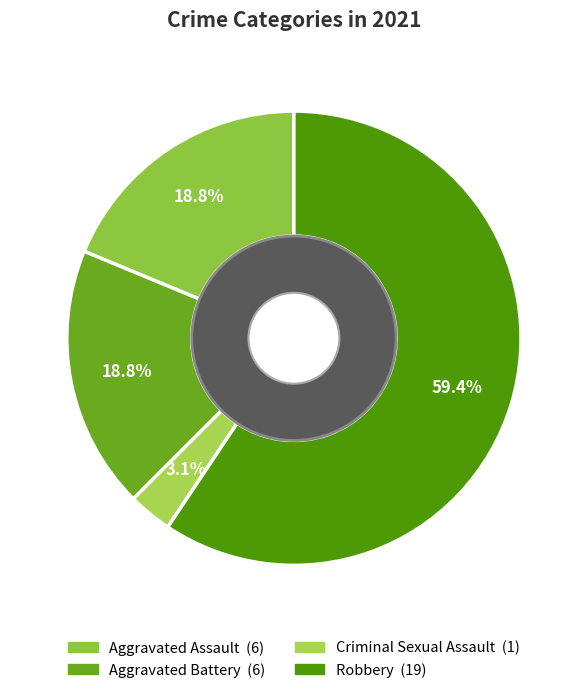

How many slices are in this pie chart?

4